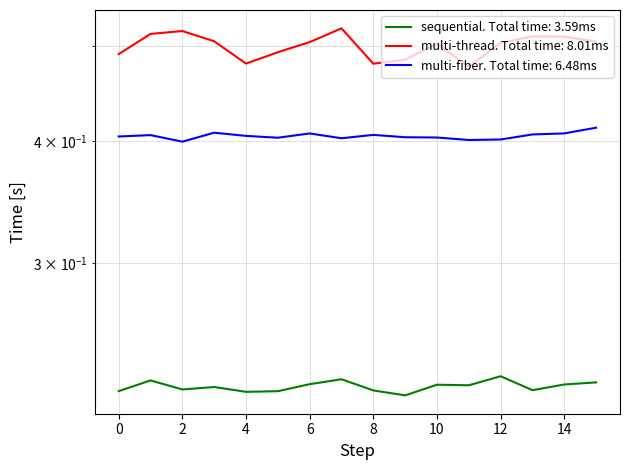

Where is multi-fiber nearest to the value 0?

2